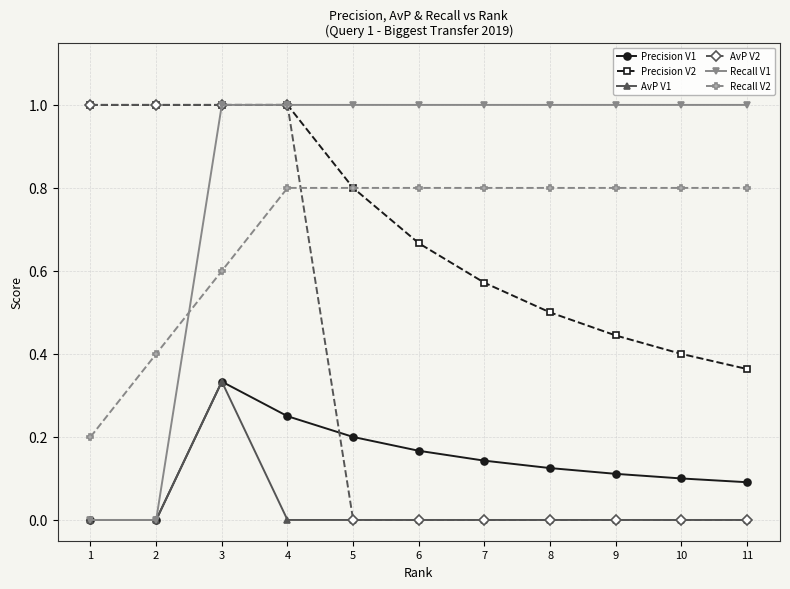

What is the spread (max minus min) of values at 7?

1.0